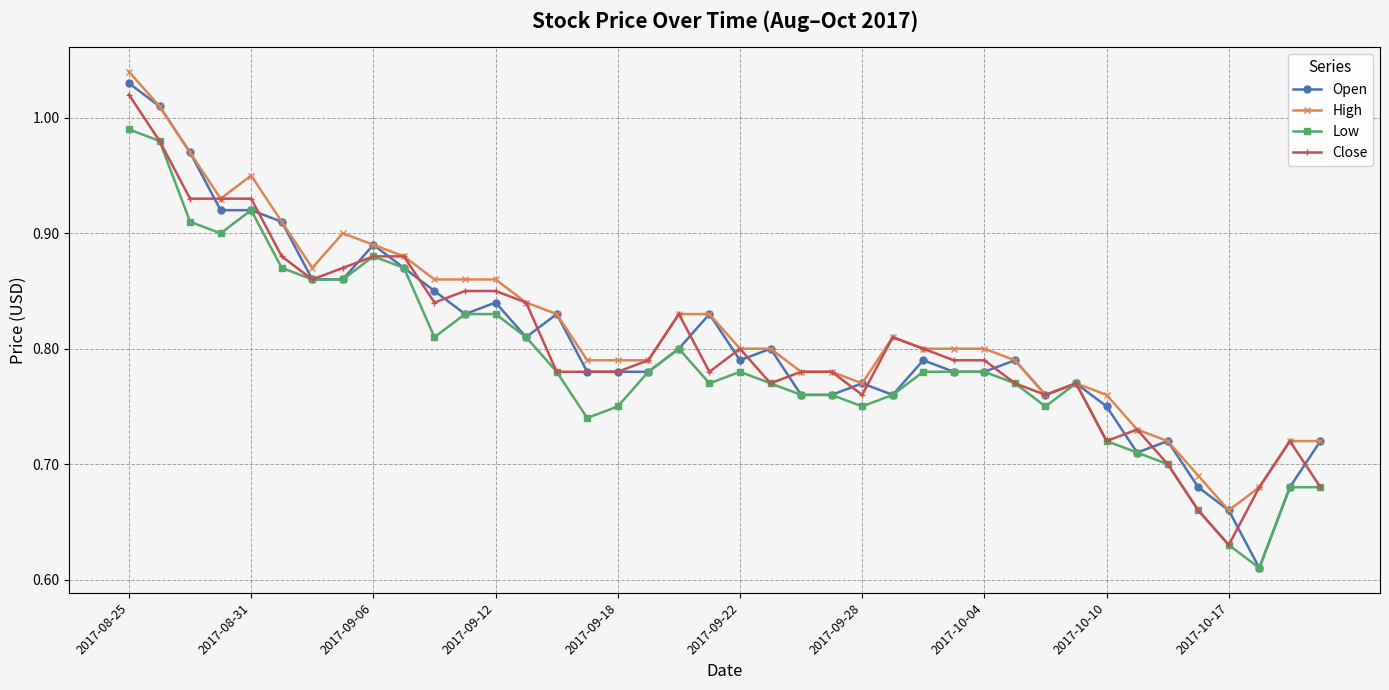

At how many categories does at least one series exceed 0?

40